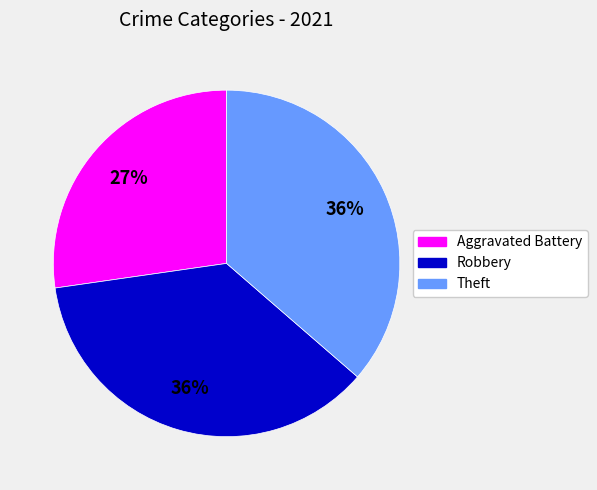

To the nearest percent, what is the difference between the largest and smallest slice percentages?

9%